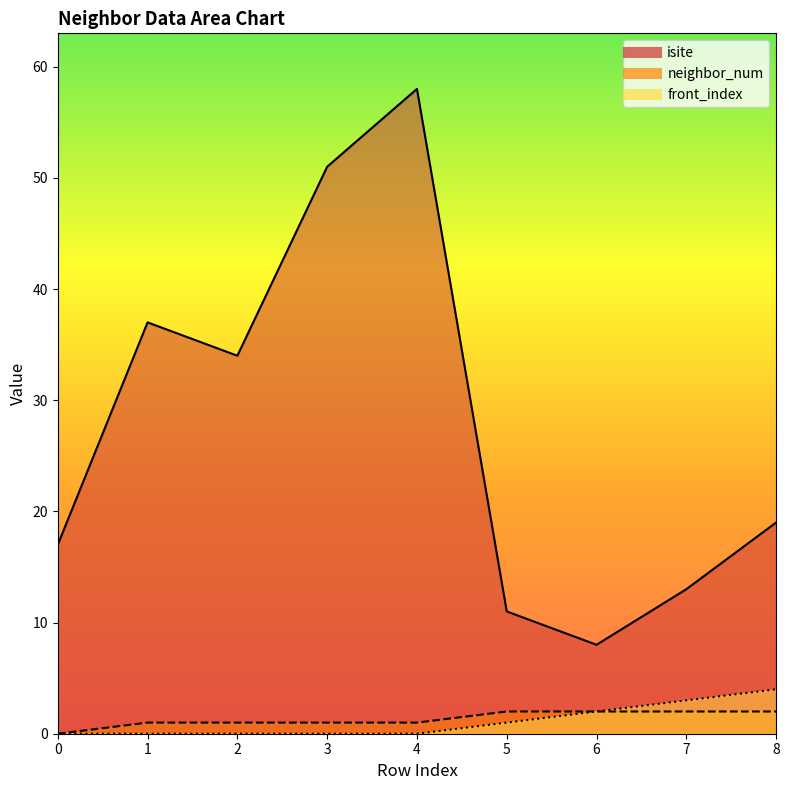

What is the value of the front_index point at the 9th from the left?

4